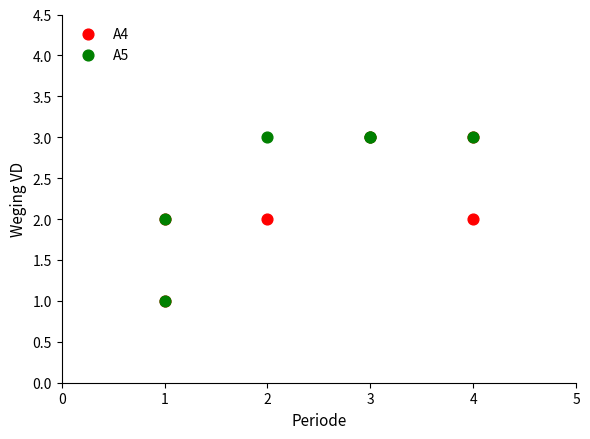

What are all the series names shown in the legend?

A4, A5